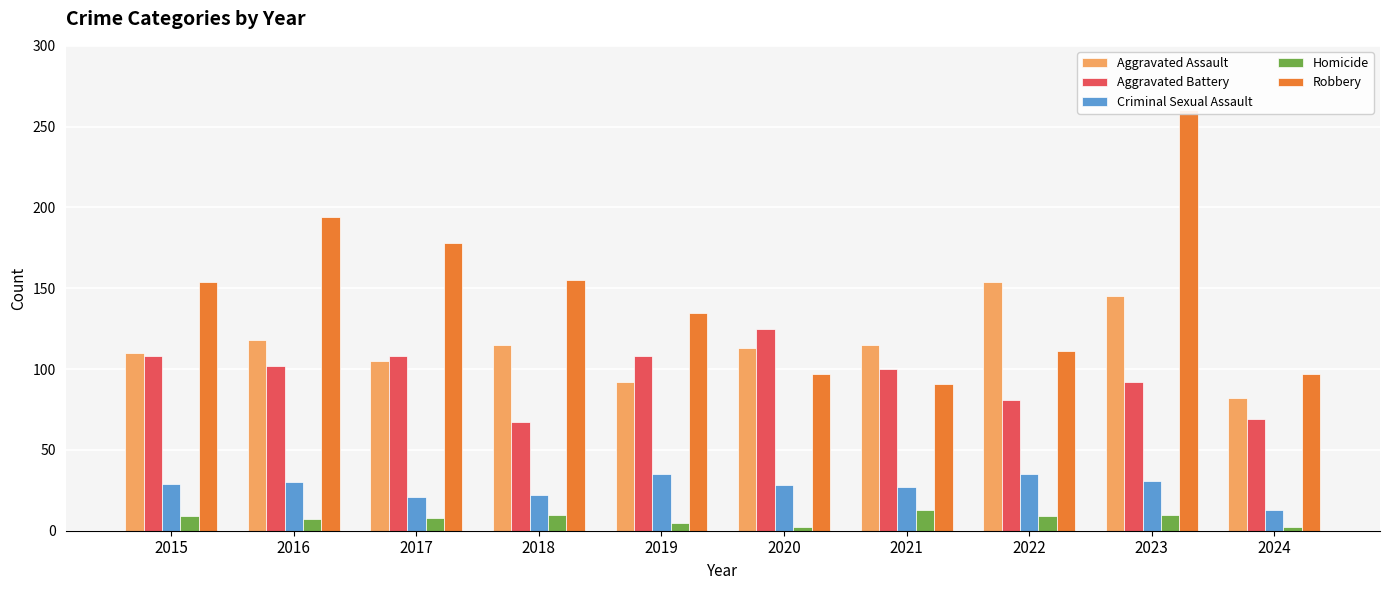

The value of Aggravated Battery at 2024 is 69. True or false?

True